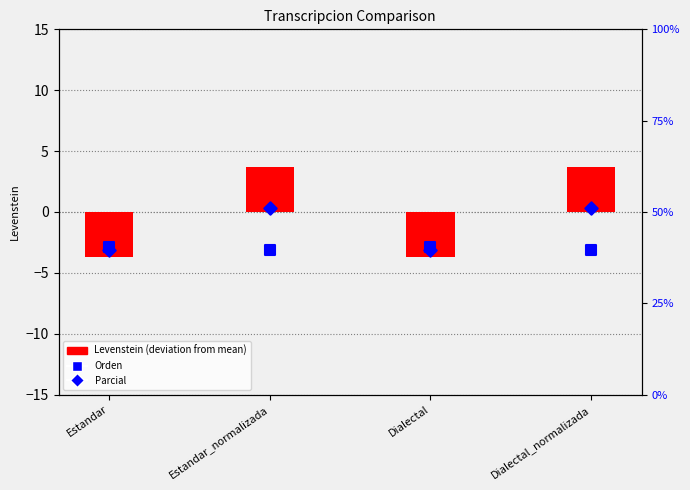

At which category is the sum across all series the highest?

Estandar_normalizada